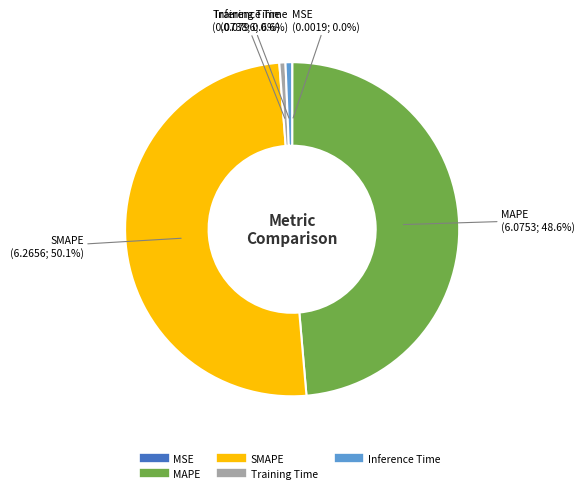

To the nearest percent, what is the difference between the largest and smallest slice percentages?

50%